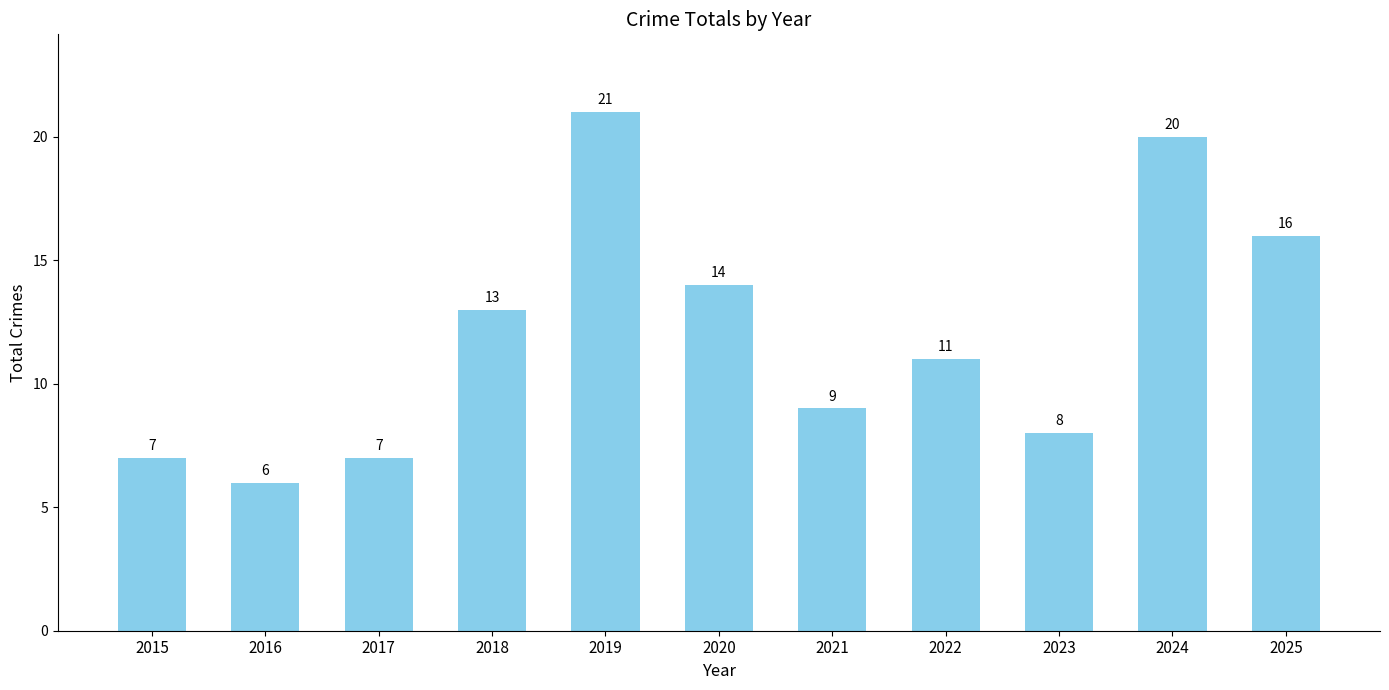

True or false: the data shows 21 at 2019.

True